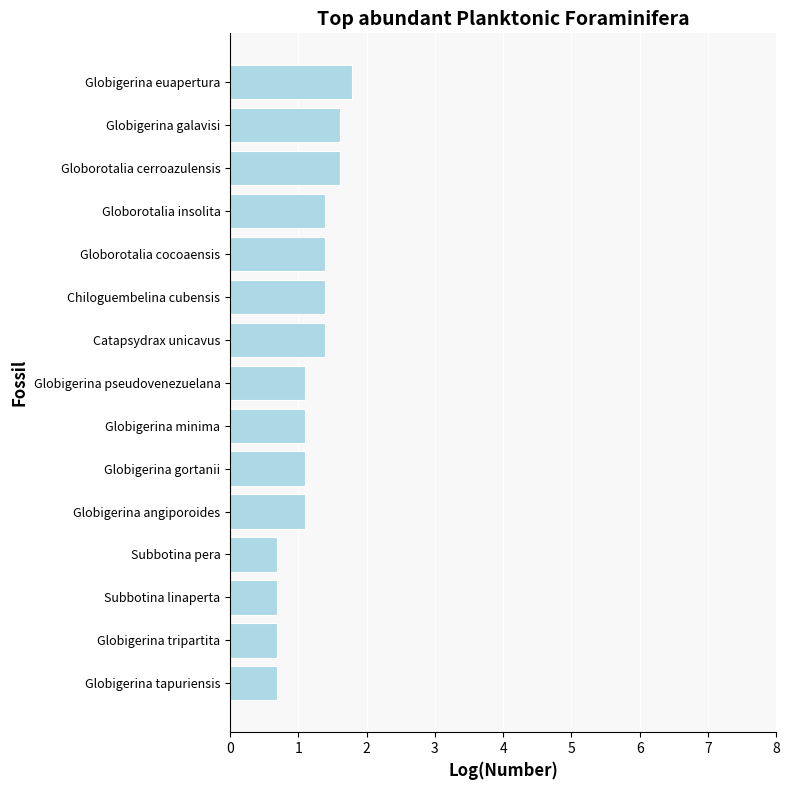

What is the sum of the values at Globigerina gortanii and Globigerina galavisi?

2.7